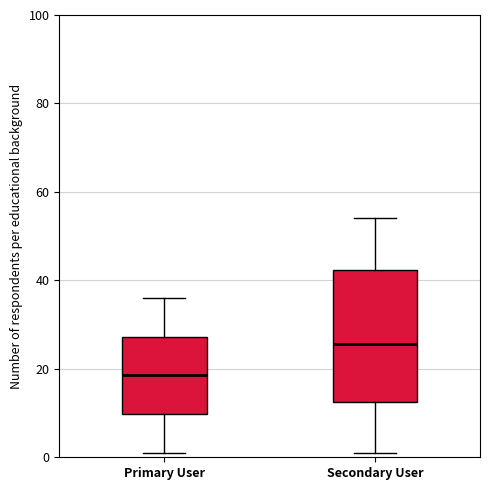

Which box has the lowest median line?

Primary User